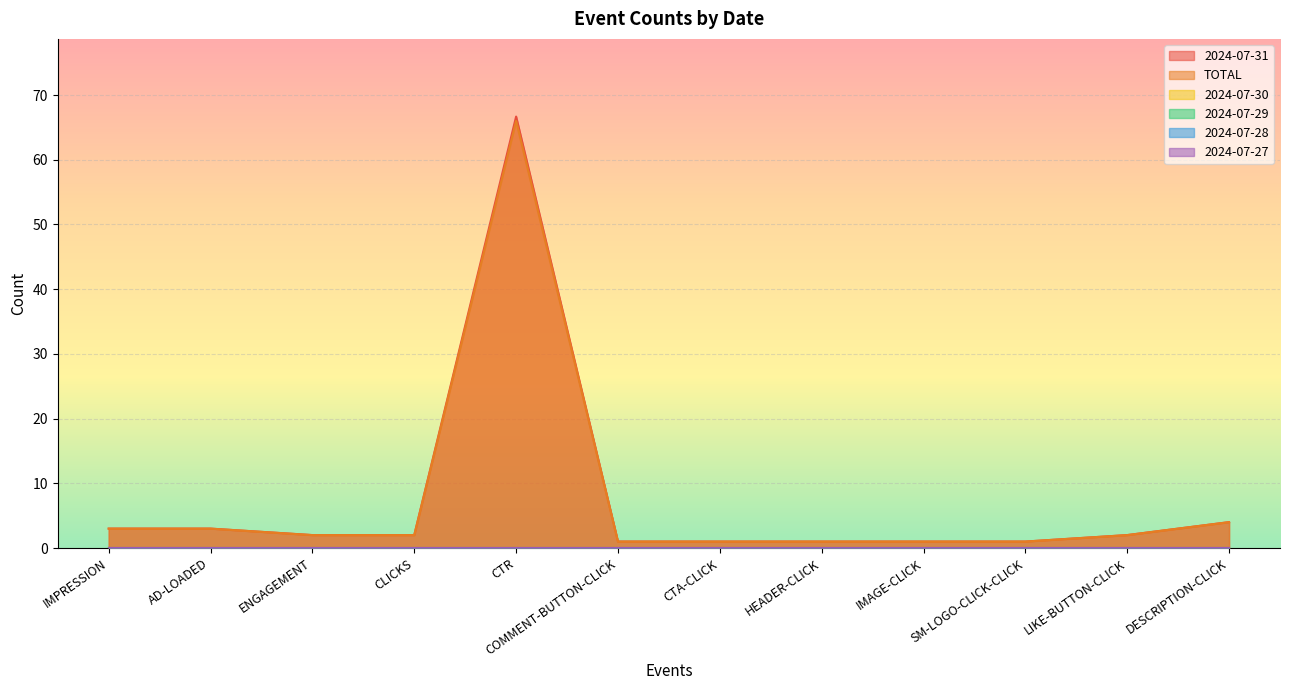

What is the greatest value displayed?

66.7